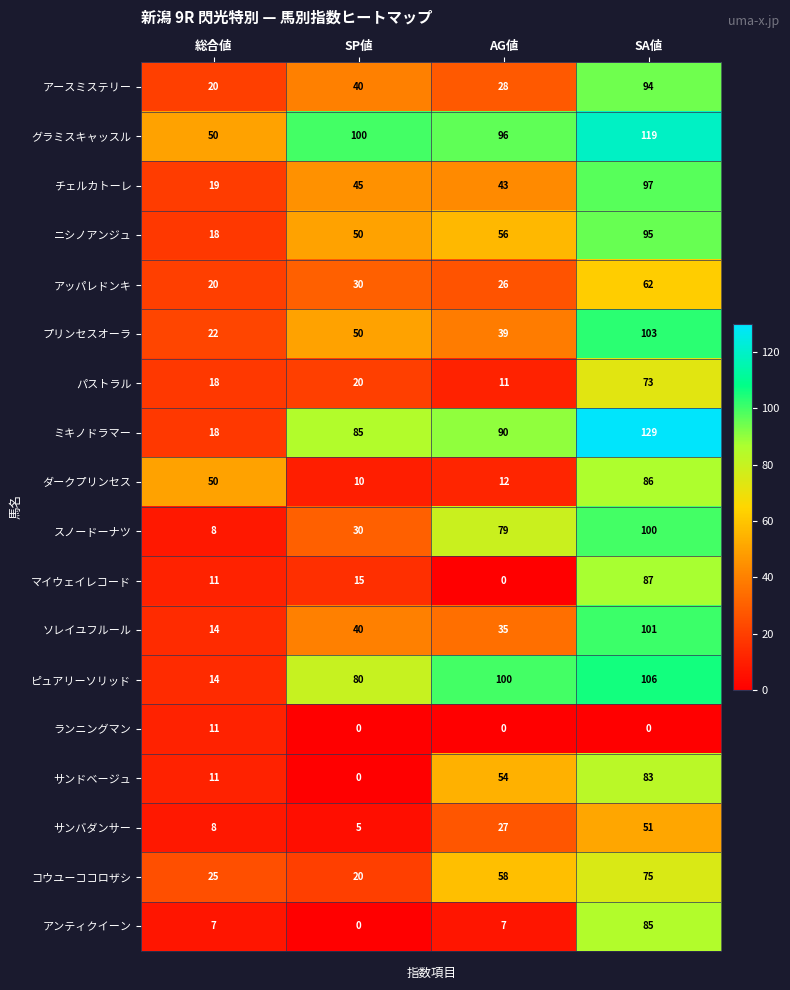

At which label is パストラル closest to 42?

SP値